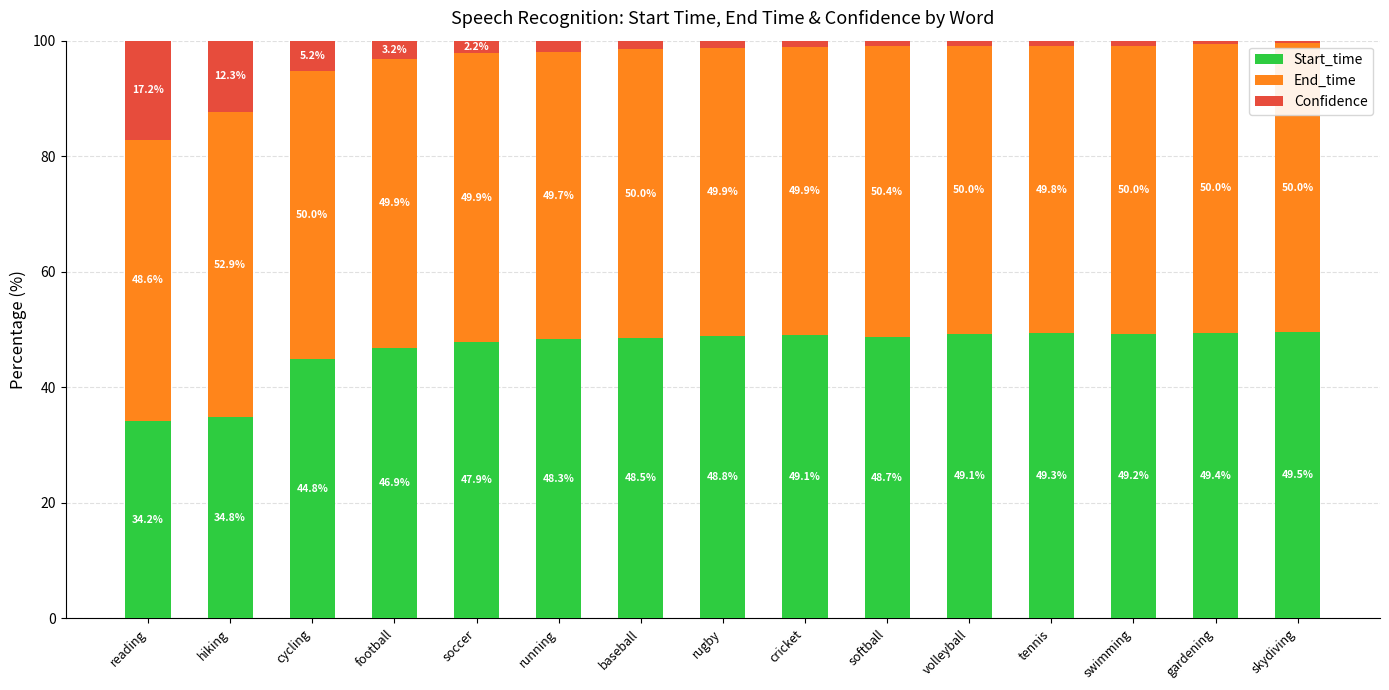

What is the difference between the maximum and minimum values in the Start_time series?

15.3